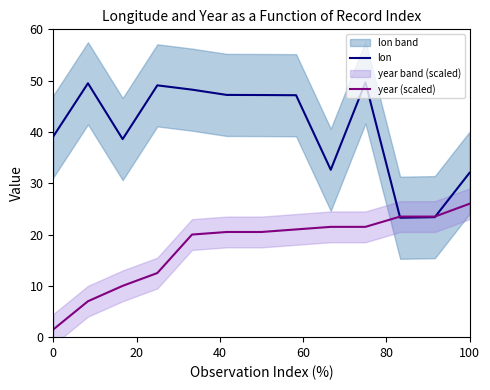

The year (scaled) series shows 1.5 at 0. True or false?

True